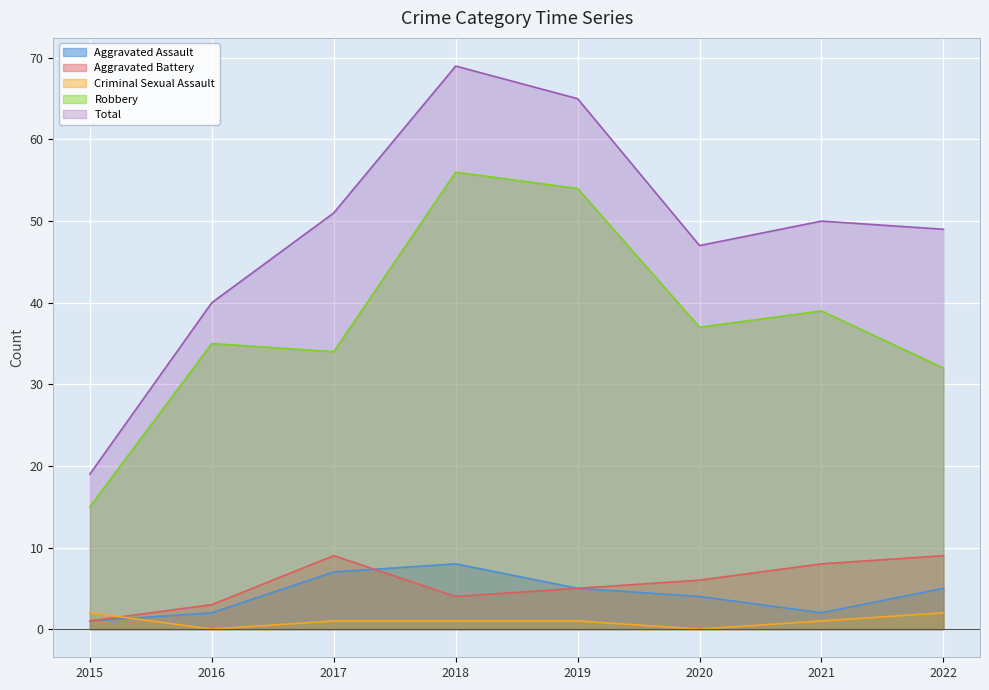

How many lines are shown in the chart?

5